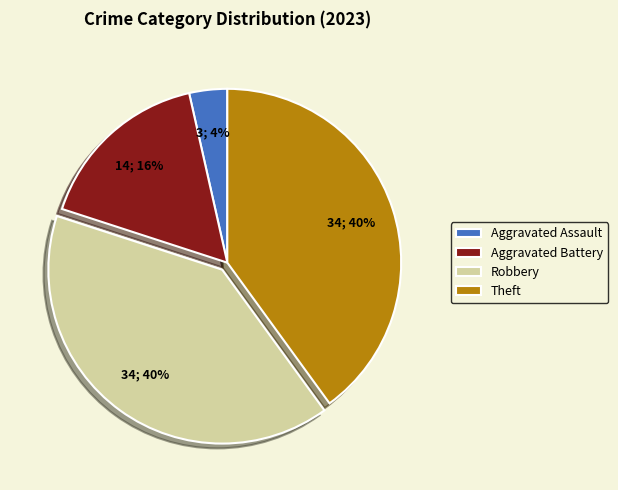

To the nearest percent, what is the difference between the largest and smallest slice percentages?

36%